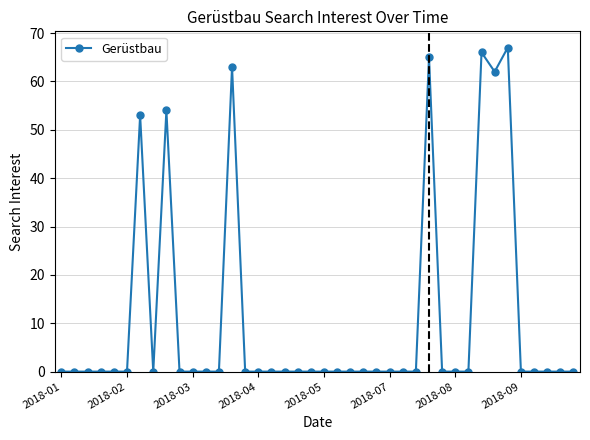

What is the difference between the maximum and minimum values?

67